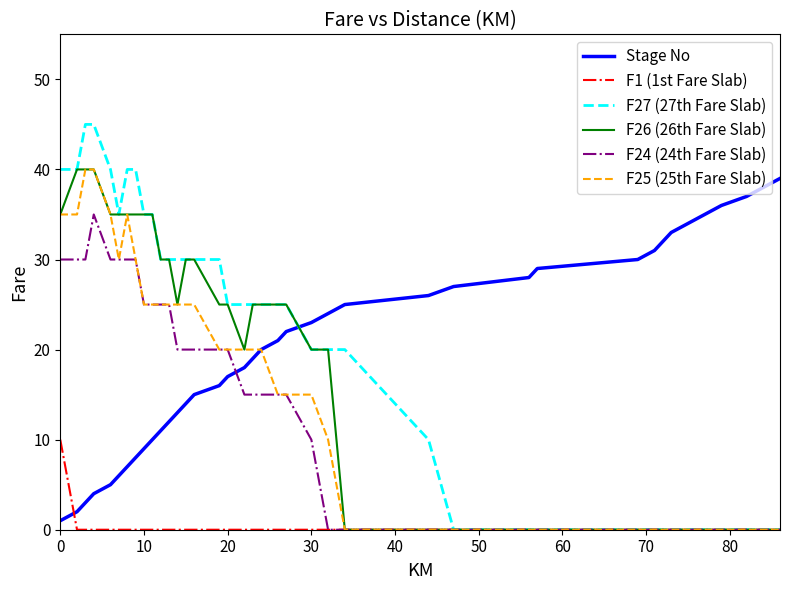

How many times do Stage No and F24 (24th Fare Slab) cross each other?

1